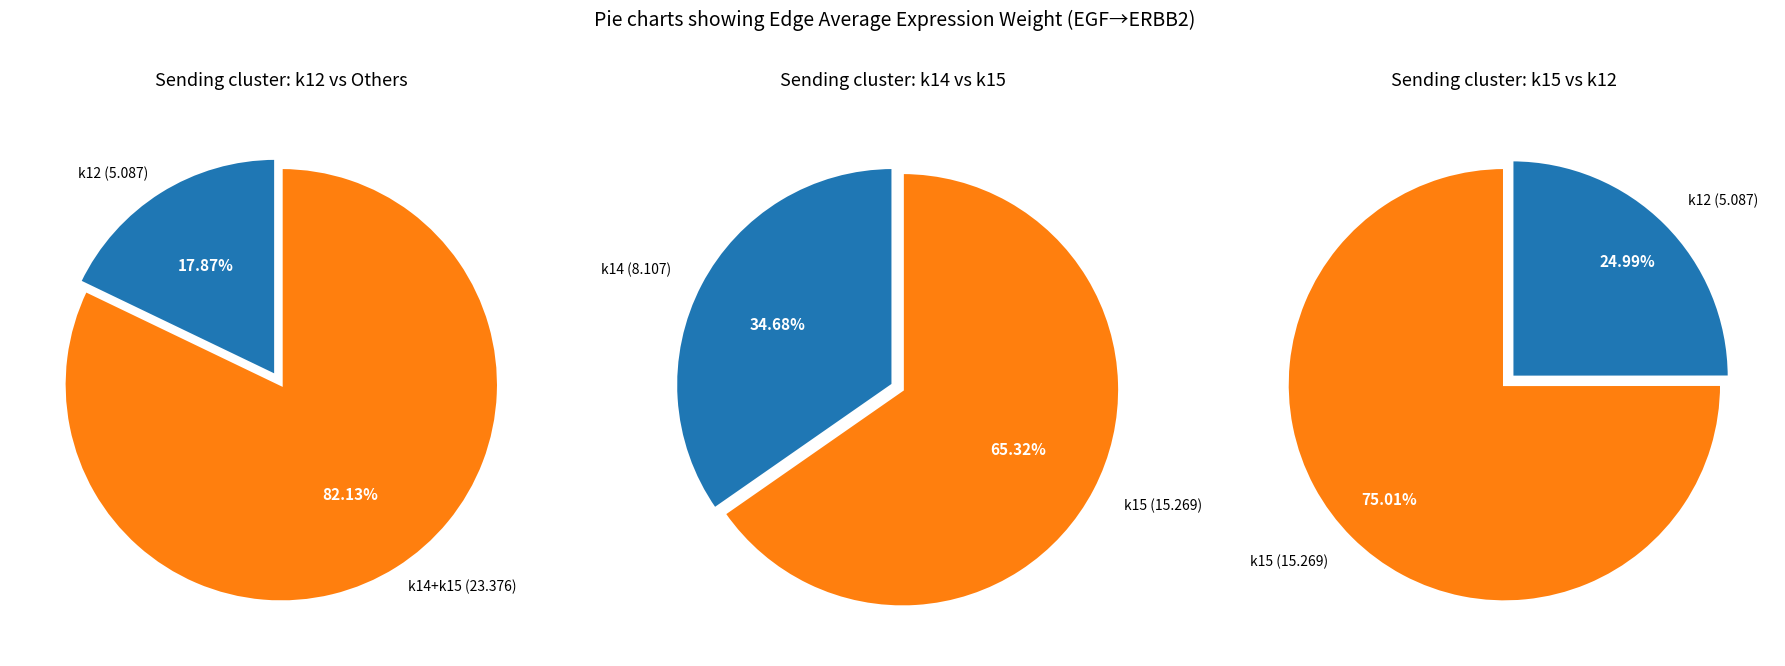

Do k14 and k12 together represent more than half of the pie?

Yes